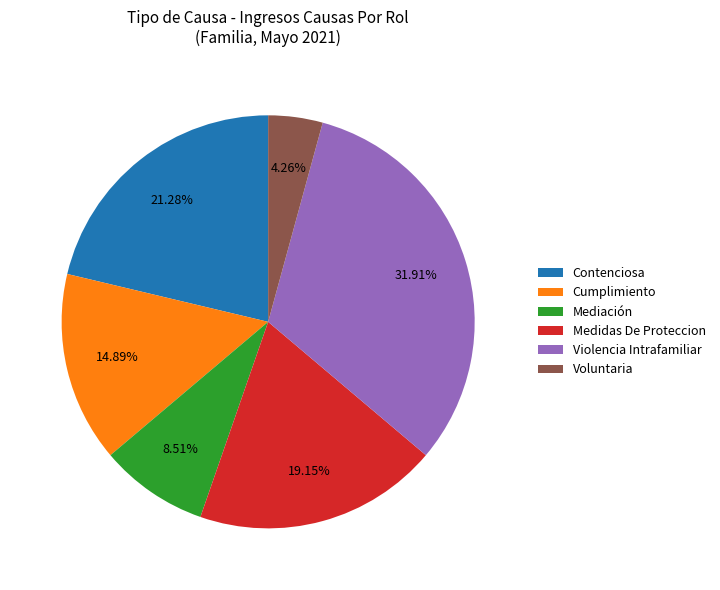

Approximately how many times larger is the value at Mediación compared to Medidas De Proteccion?

0.4